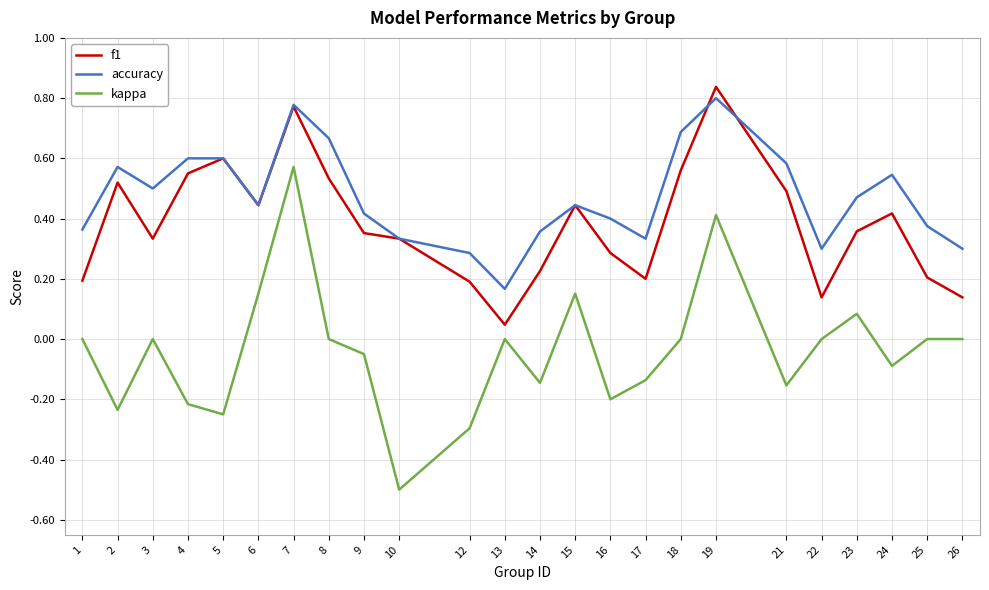

What is the difference between the maximum and minimum values in the kappa series?

1.1